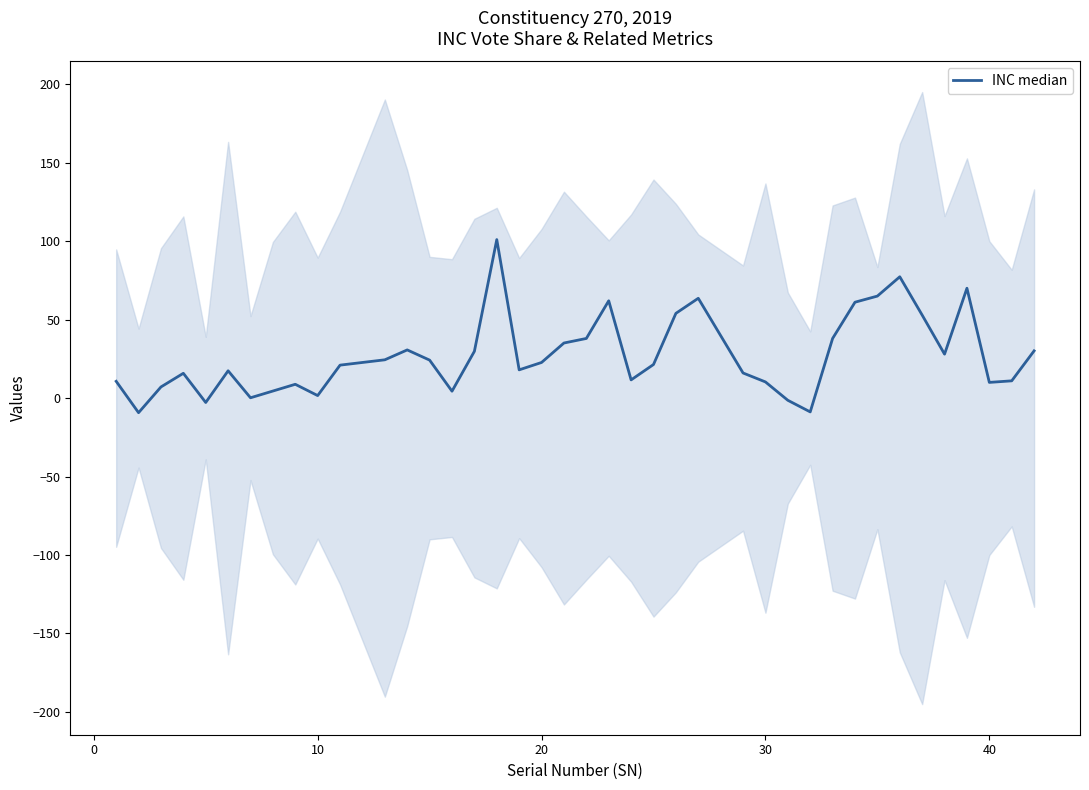

What is the smallest value displayed?

-9.3